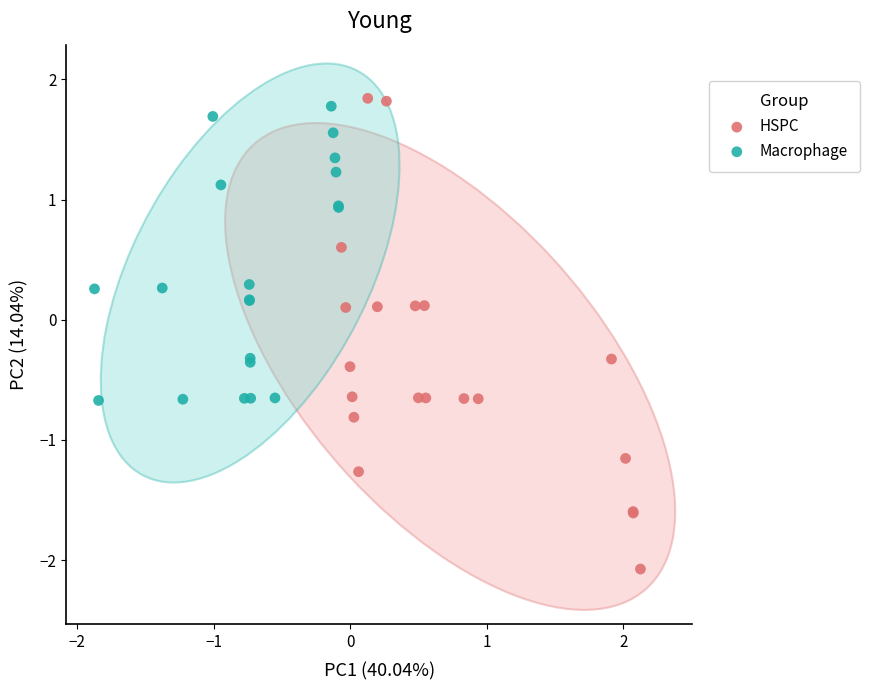

Which series contains the lowest Y value?

HSPC